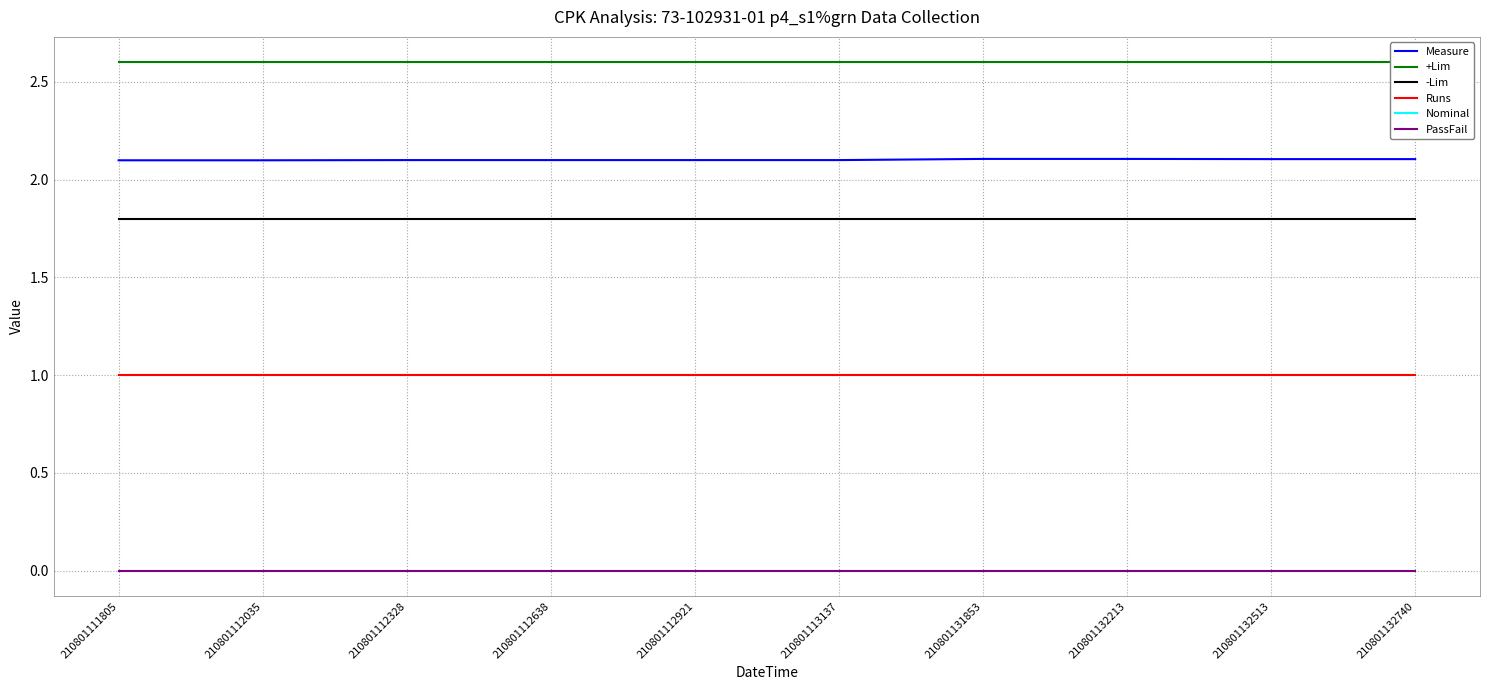

Which series changed the most between 210801113137 and 210801132213?

Measure